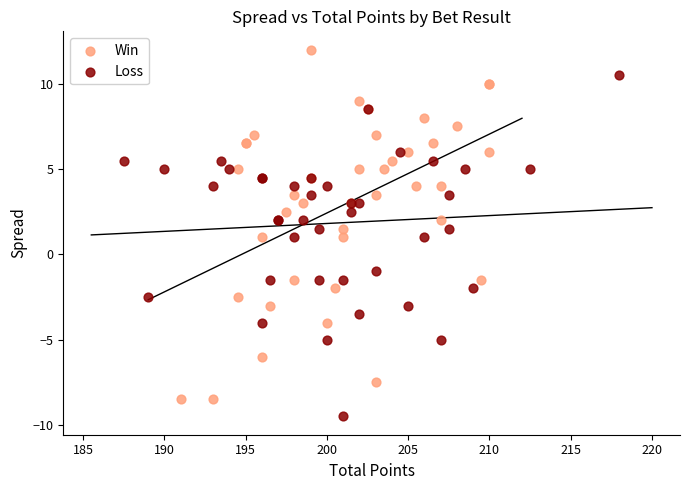

Which series reaches the maximum Y coordinate?

Win